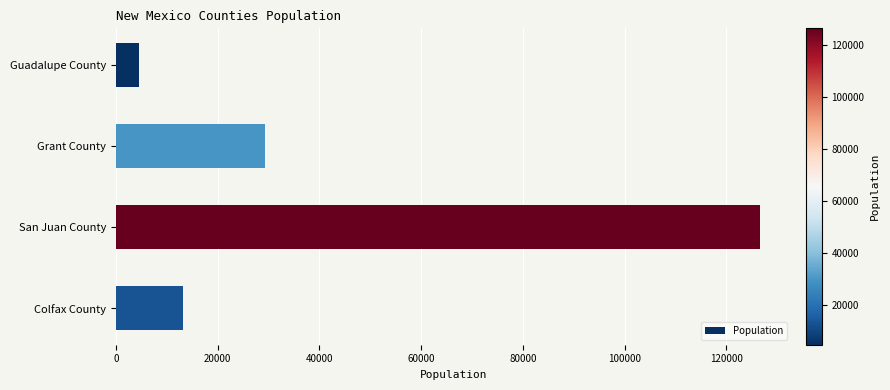

Reading top to bottom, transcribe all the data shown in this chart.

Guadalupe County=4551	Grant County=29328	San Juan County=126503	Colfax County=13094